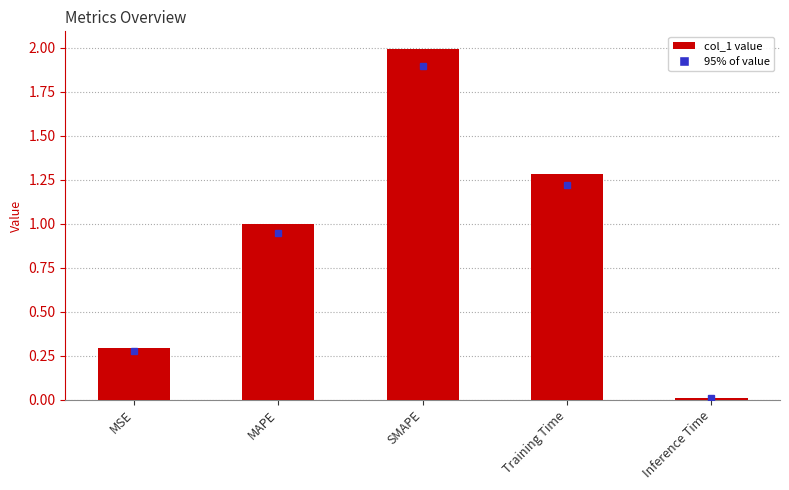

The value at Training Time is 1.3. True or false?

True